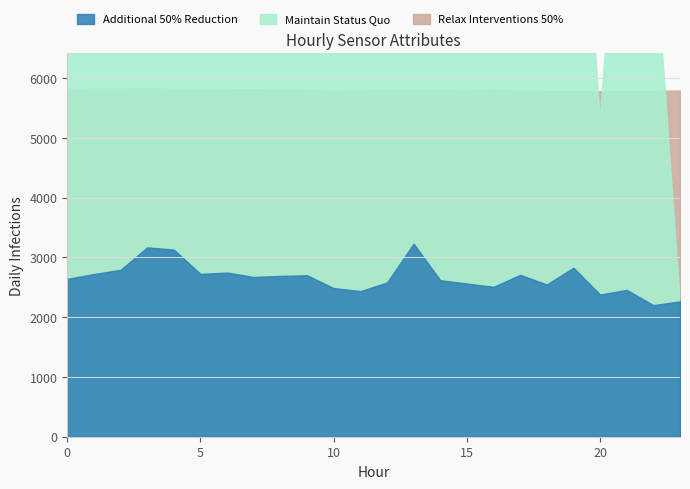

At which category is the sum across all series the highest?

17